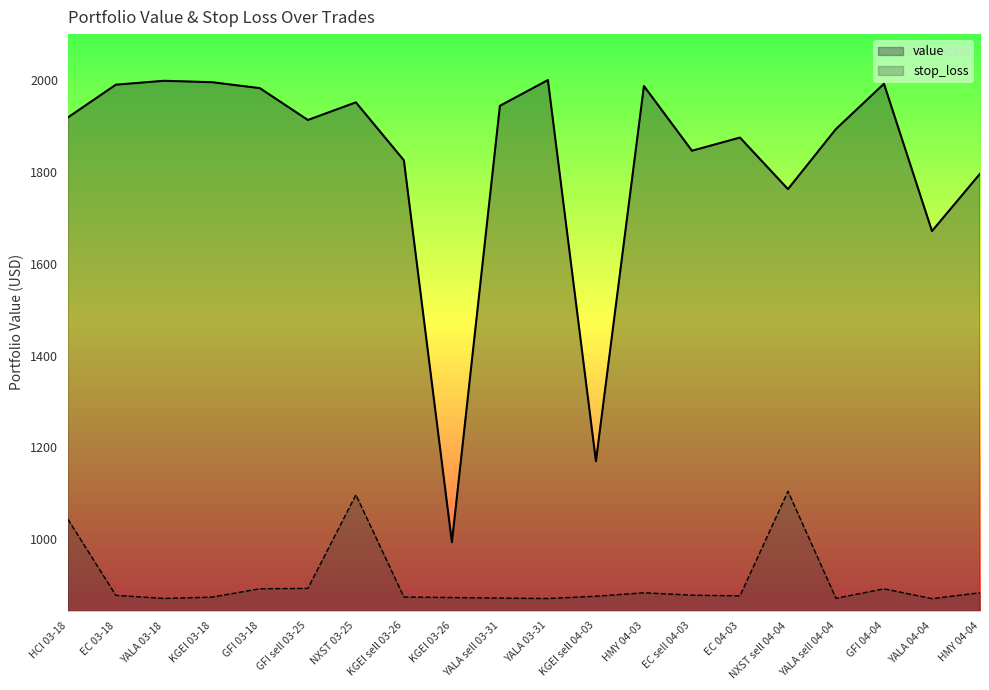

What are all the series names shown in the legend?

value, stop_loss